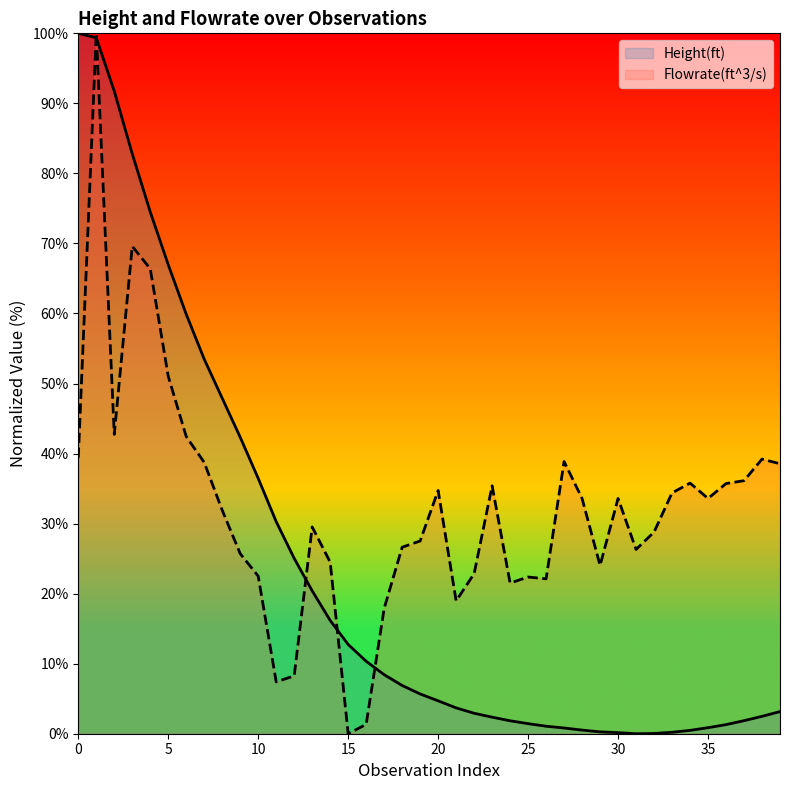

True or false: Height(ft) has more than 1 points higher than both neighbors.

False